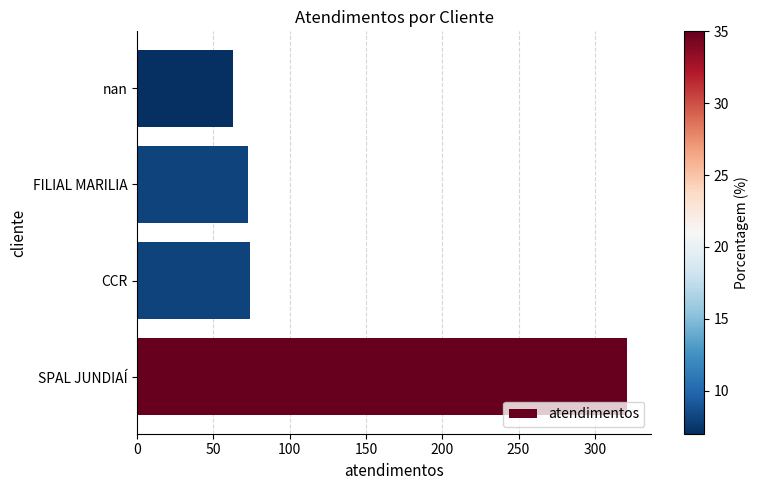

What is the sum of the values at SPAL JUNDIAÍ and FILIAL MARILIA?

394